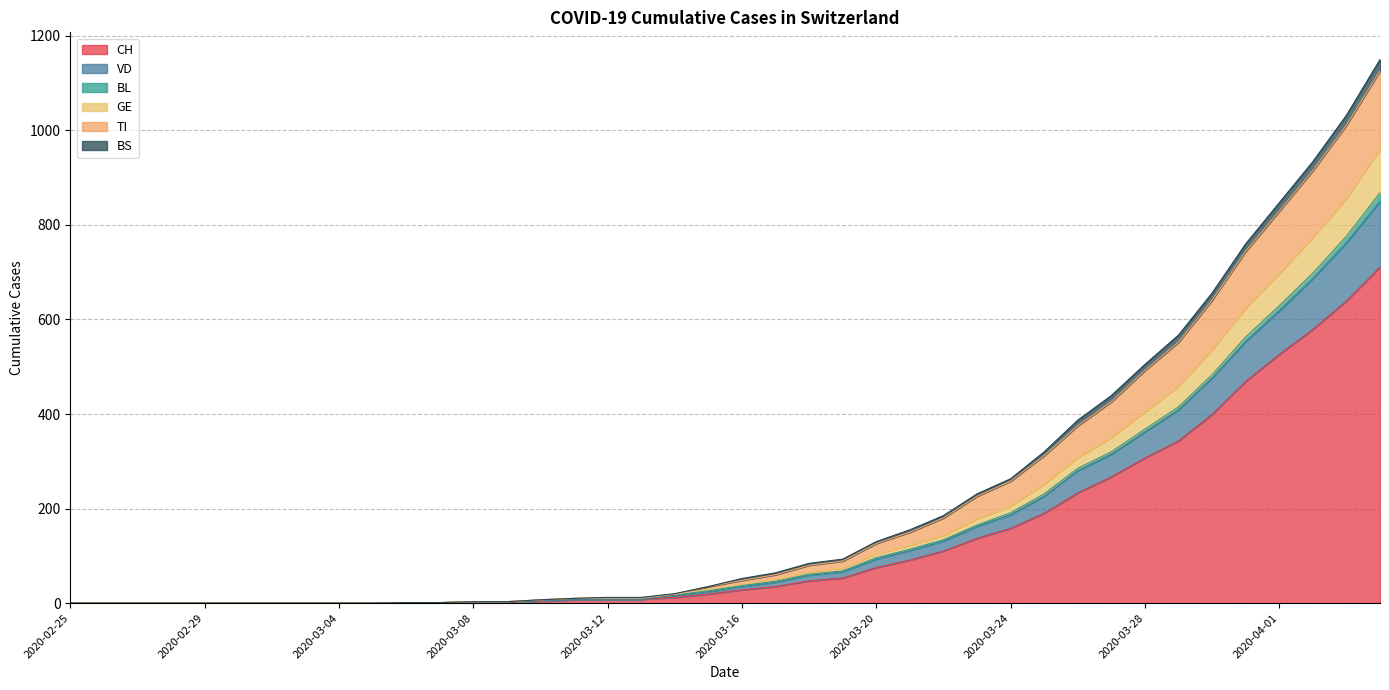

List the labels in order of CH value, smallest first.

2020-02-25, 2020-02-26, 2020-02-27, 2020-02-28, 2020-02-29, 2020-03-01, 2020-03-02, 2020-03-03, 2020-03-04, 2020-03-05, 2020-03-06, 2020-03-07, 2020-03-08, 2020-03-09, 2020-03-10, 2020-03-11, 2020-03-12, 2020-03-13, 2020-03-14, 2020-03-15, 2020-03-16, 2020-03-17, 2020-03-18, 2020-03-19, 2020-03-20, 2020-03-21, 2020-03-22, 2020-03-23, 2020-03-24, 2020-03-25, 2020-03-26, 2020-03-27, 2020-03-28, 2020-03-29, 2020-03-30, 2020-03-31, 2020-04-01, 2020-04-02, 2020-04-03, 2020-04-04